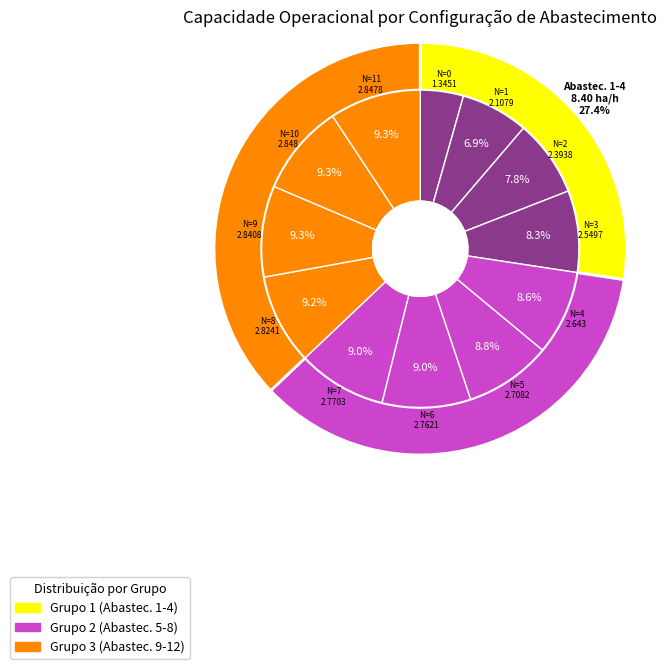

To the nearest percent, what portion does 4 represent?

9%